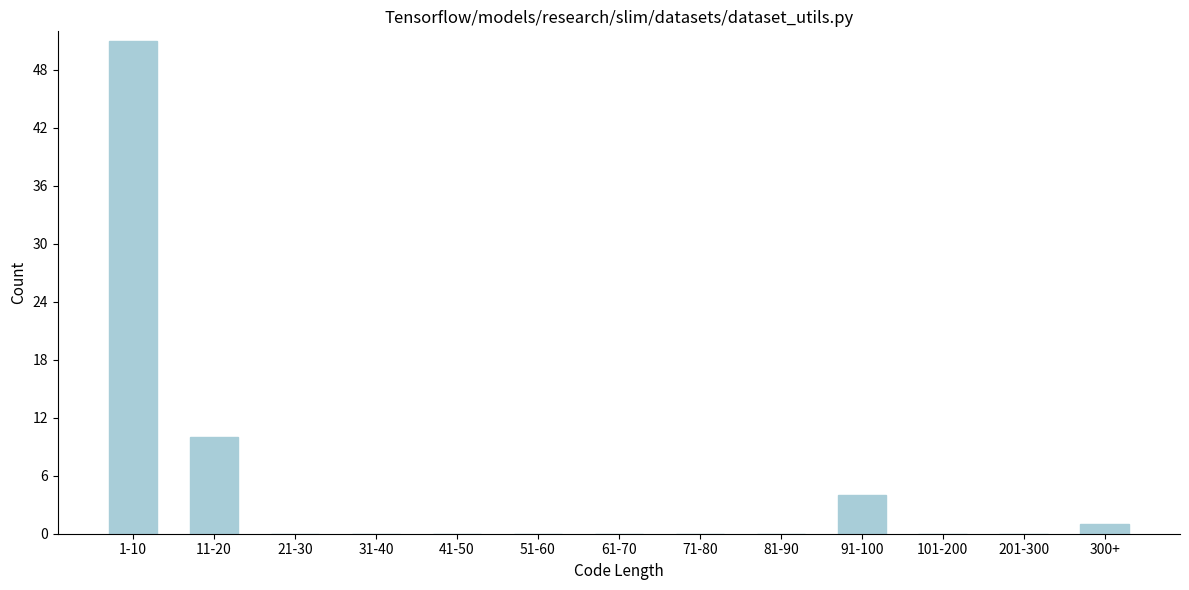

Reading left to right, what are all the values shown in this chart?

1-10=51	11-20=10	21-30=0	31-40=0	41-50=0	51-60=0	61-70=0	71-80=0	81-90=0	91-100=4	101-200=0	201-300=0	300+=1